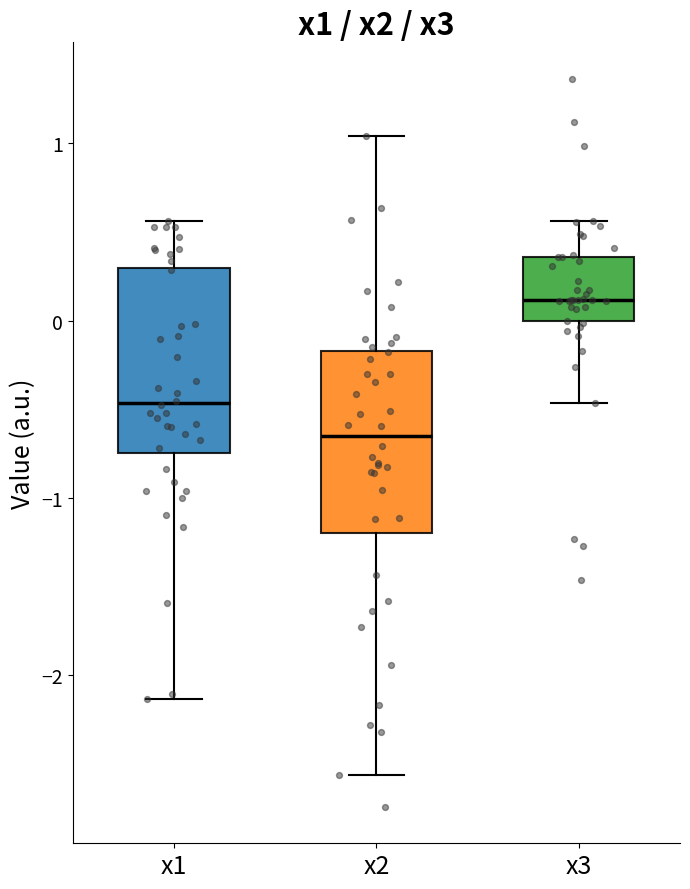

Where is the upper edge of the box for x3 on the y-axis? The values are not printed on the chart, so give them approximately, as read against the axis.

0.4